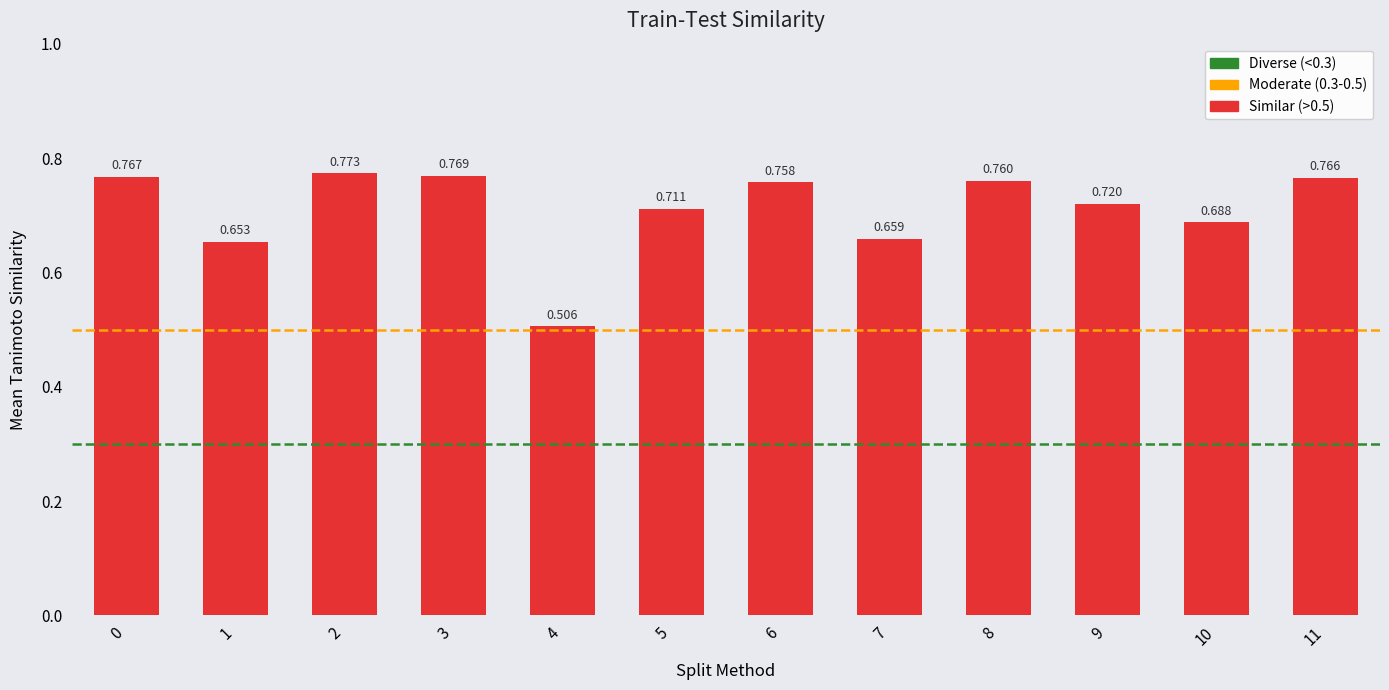

What is the sum of all values?

8.5